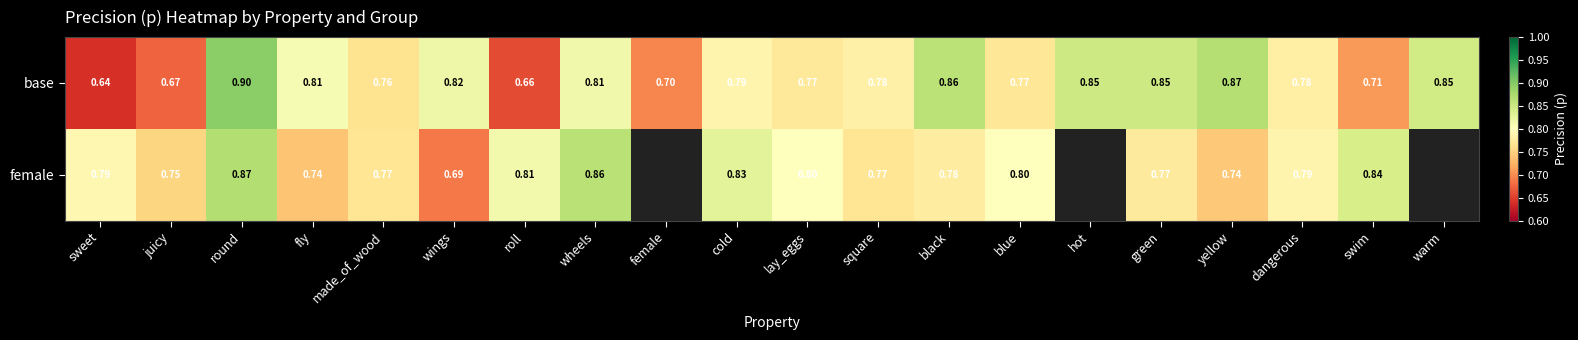

How many values in female are above zero?

17